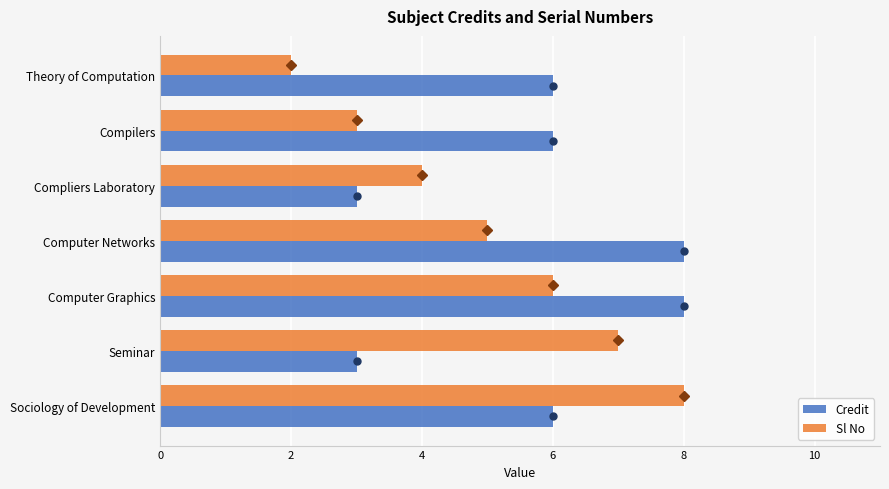

What is the difference between the second highest and minimum values in the Sl No series?

5